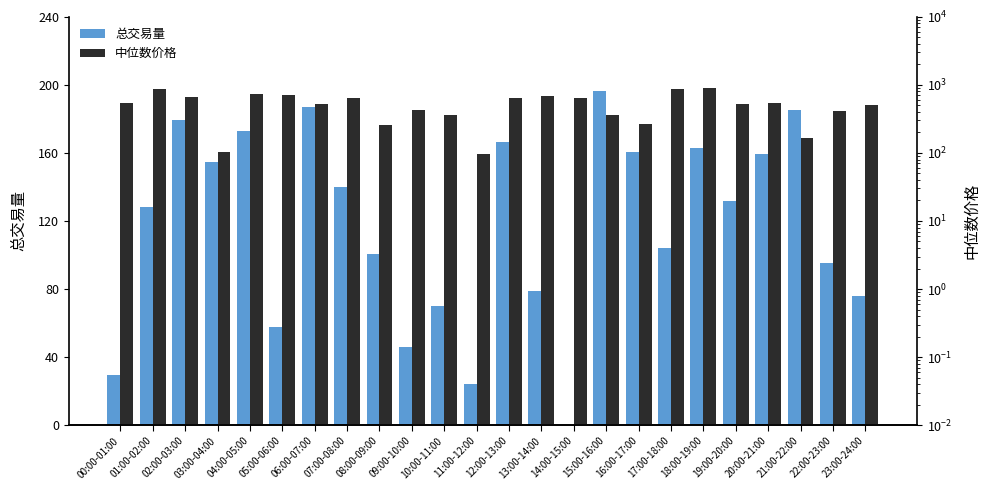

Is it true that 总交易量 equals 66.8 at 12:00-13:00?

False